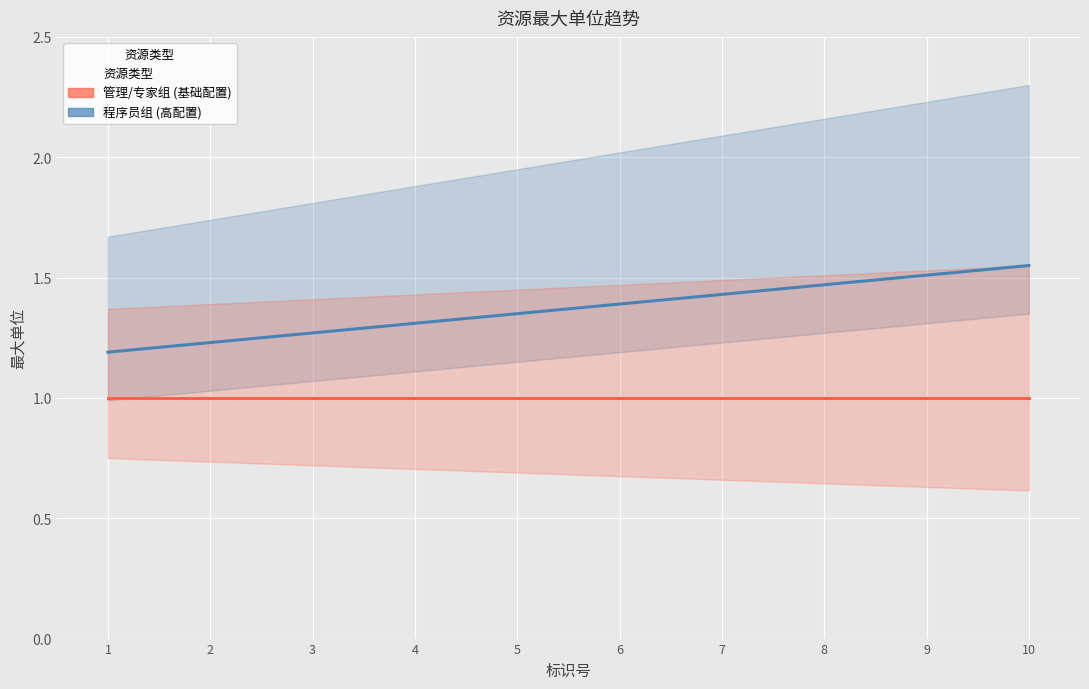

Is it true that 管理/专家组 (基础配置) equals 0.5 at 4?

False